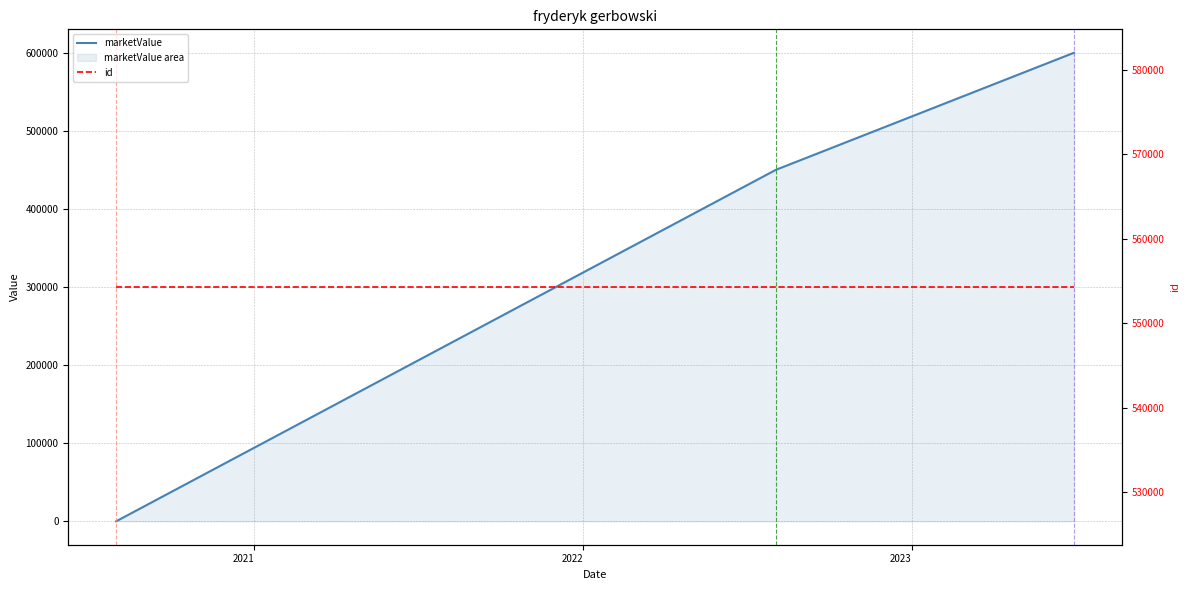

What is the average value of the id series?

554277